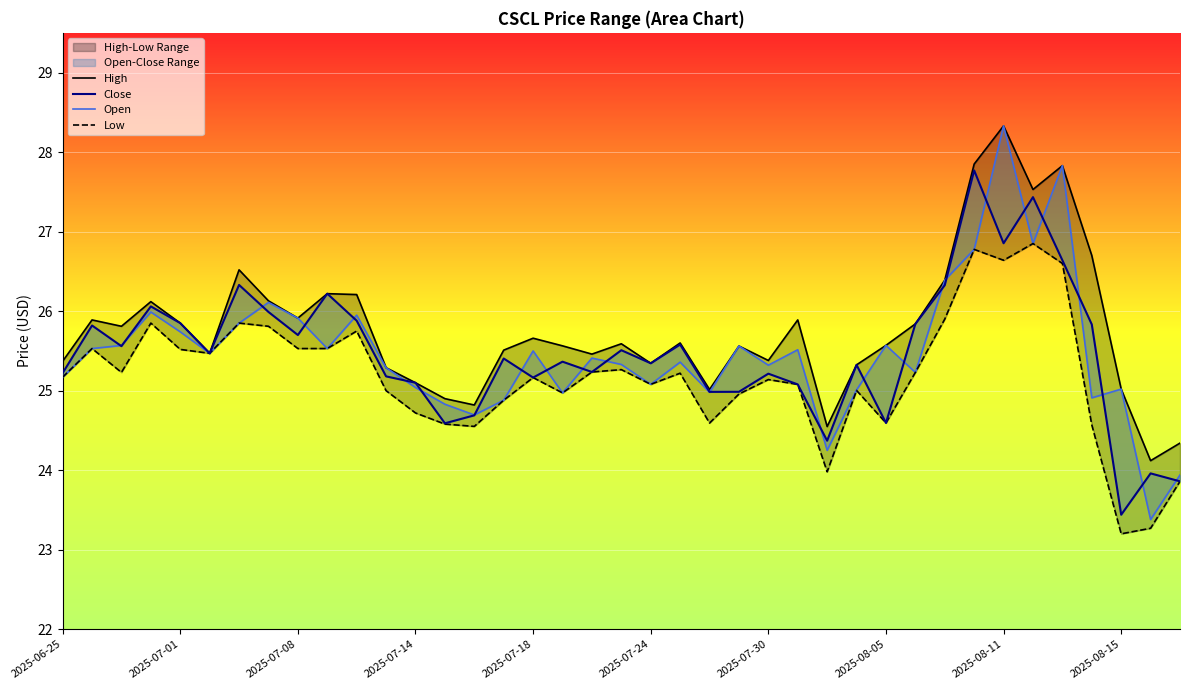

True or false: Open and Low intersect in this chart.

False